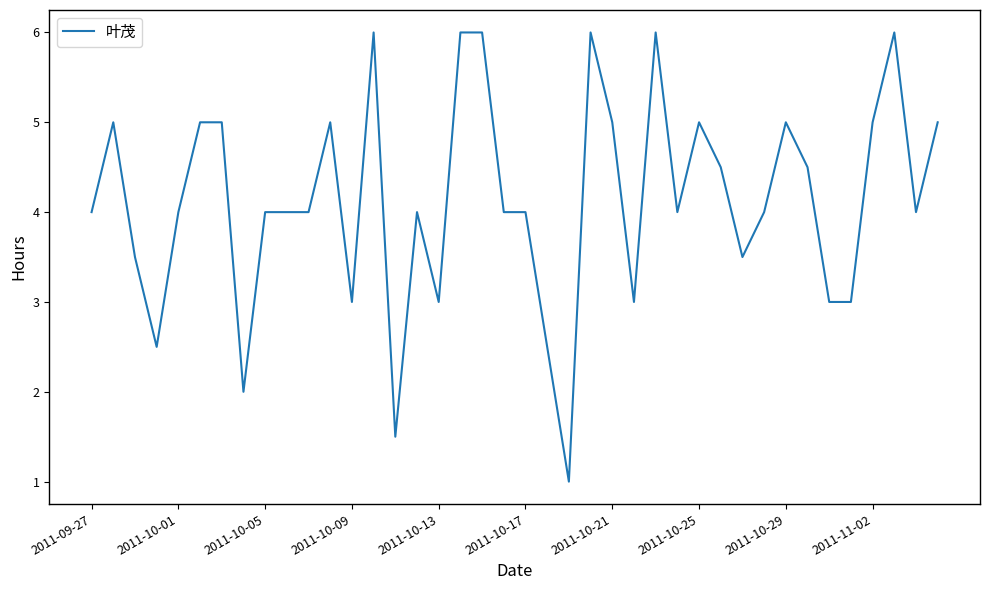

What is the greatest value displayed?

6.0